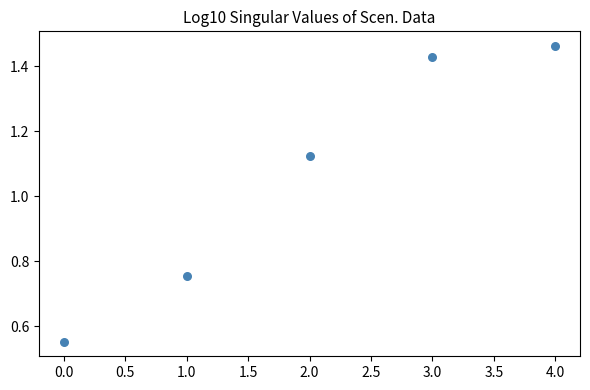

What is the range of Y values (max minus min)?

0.9